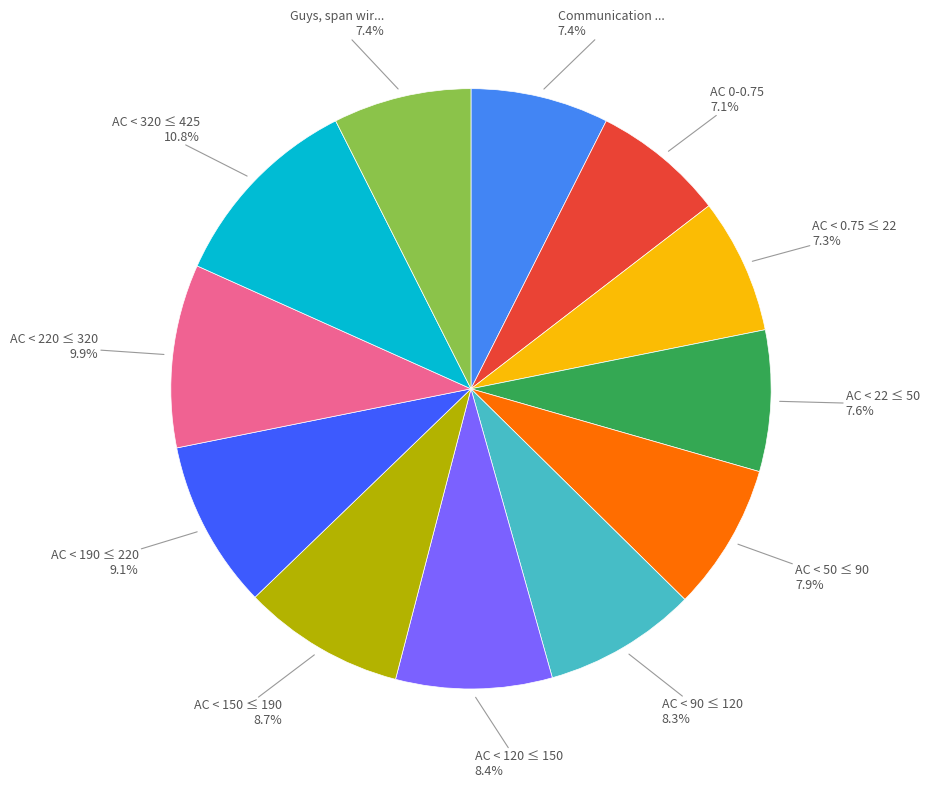

Does any single category account for the majority?

No